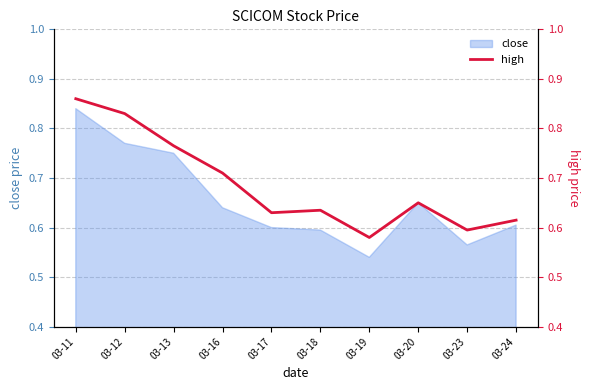

Between 03-19 and 03-18, which is larger?

03-18